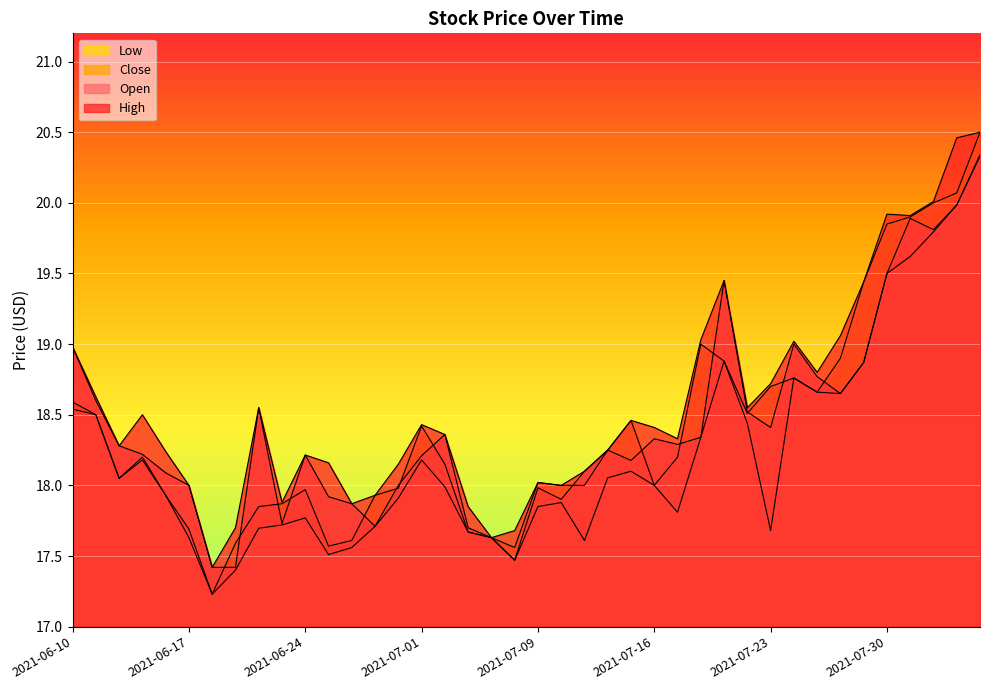

Reading left to right, extract all data points from this chart.

open: 2021-06-10=19.0	2021-06-11=18.6	2021-06-14=18.3	2021-06-15=18.2	2021-06-16=18.1	2021-06-17=18.0	2021-06-18=17.4	2021-06-21=17.4	2021-06-22=18.6	2021-06-23=17.7	2021-06-24=18.2	2021-06-25=17.9	2021-06-28=17.9	2021-06-29=17.7	2021-06-30=18.0	2021-07-01=18.2	2021-07-02=18.4	2021-07-06=17.7	2021-07-07=17.6	2021-07-08=17.5	2021-07-09=18.0	2021-07-12=17.9	2021-07-13=18.1	2021-07-14=18.2	2021-07-15=18.2	2021-07-16=18.3	2021-07-19=18.3	2021-07-20=18.3	2021-07-21=19.4	2021-07-22=18.5	2021-07-23=18.4	2021-07-26=19.0	2021-07-27=18.8	2021-07-28=18.6	2021-07-29=18.9	2021-07-30=19.5	2021-08-02=19.9	2021-08-03=19.8	2021-08-04=20.0	2021-08-05=20.3
high: 2021-06-10=19.0	2021-06-11=18.6	2021-06-14=18.3	2021-06-15=18.5	2021-06-16=18.2	2021-06-17=18.0	2021-06-18=17.4	2021-06-21=17.7	2021-06-22=18.6	2021-06-23=17.9	2021-06-24=18.2	2021-06-25=18.2	2021-06-28=17.9	2021-06-29=17.9	2021-06-30=18.1	2021-07-01=18.4	2021-07-02=18.4	2021-07-06=17.9	2021-07-07=17.6	2021-07-08=17.7	2021-07-09=18.0	2021-07-12=18.0	2021-07-13=18.1	2021-07-14=18.2	2021-07-15=18.5	2021-07-16=18.4	2021-07-19=18.3	2021-07-20=19.0	2021-07-21=19.4	2021-07-22=18.6	2021-07-23=18.7	2021-07-26=19.0	2021-07-27=18.8	2021-07-28=19.1	2021-07-29=19.4	2021-07-30=19.9	2021-08-02=19.9	2021-08-03=20.0	2021-08-04=20.5	2021-08-05=20.5
close: 2021-06-10=18.6	2021-06-11=18.5	2021-06-14=18.1	2021-06-15=18.2	2021-06-16=17.9	2021-06-17=17.7	2021-06-18=17.2	2021-06-21=17.6	2021-06-22=17.9	2021-06-23=17.9	2021-06-24=18.0	2021-06-25=17.6	2021-06-28=17.6	2021-06-29=17.9	2021-06-30=18.0	2021-07-01=18.4	2021-07-02=18.1	2021-07-06=17.7	2021-07-07=17.6	2021-07-08=17.6	2021-07-09=18.0	2021-07-12=18.0	2021-07-13=18.0	2021-07-14=18.2	2021-07-15=18.5	2021-07-16=18.0	2021-07-19=18.2	2021-07-20=19.0	2021-07-21=18.9	2021-07-22=18.5	2021-07-23=18.7	2021-07-26=18.8	2021-07-27=18.7	2021-07-28=18.9	2021-07-29=19.4	2021-07-30=19.9	2021-08-02=19.9	2021-08-03=20.0	2021-08-04=20.1	2021-08-05=20.5
low: 2021-06-10=18.5	2021-06-11=18.5	2021-06-14=18.1	2021-06-15=18.2	2021-06-16=17.9	2021-06-17=17.6	2021-06-18=17.2	2021-06-21=17.4	2021-06-22=17.7	2021-06-23=17.7	2021-06-24=17.8	2021-06-25=17.5	2021-06-28=17.6	2021-06-29=17.7	2021-06-30=17.9	2021-07-01=18.2	2021-07-02=18.0	2021-07-06=17.7	2021-07-07=17.6	2021-07-08=17.5	2021-07-09=17.9	2021-07-12=17.9	2021-07-13=17.6	2021-07-14=18.1	2021-07-15=18.1	2021-07-16=18.0	2021-07-19=17.8	2021-07-20=18.3	2021-07-21=18.9	2021-07-22=18.4	2021-07-23=17.7	2021-07-26=18.8	2021-07-27=18.7	2021-07-28=18.6	2021-07-29=18.9	2021-07-30=19.5	2021-08-02=19.6	2021-08-03=19.8	2021-08-04=20.0	2021-08-05=20.3